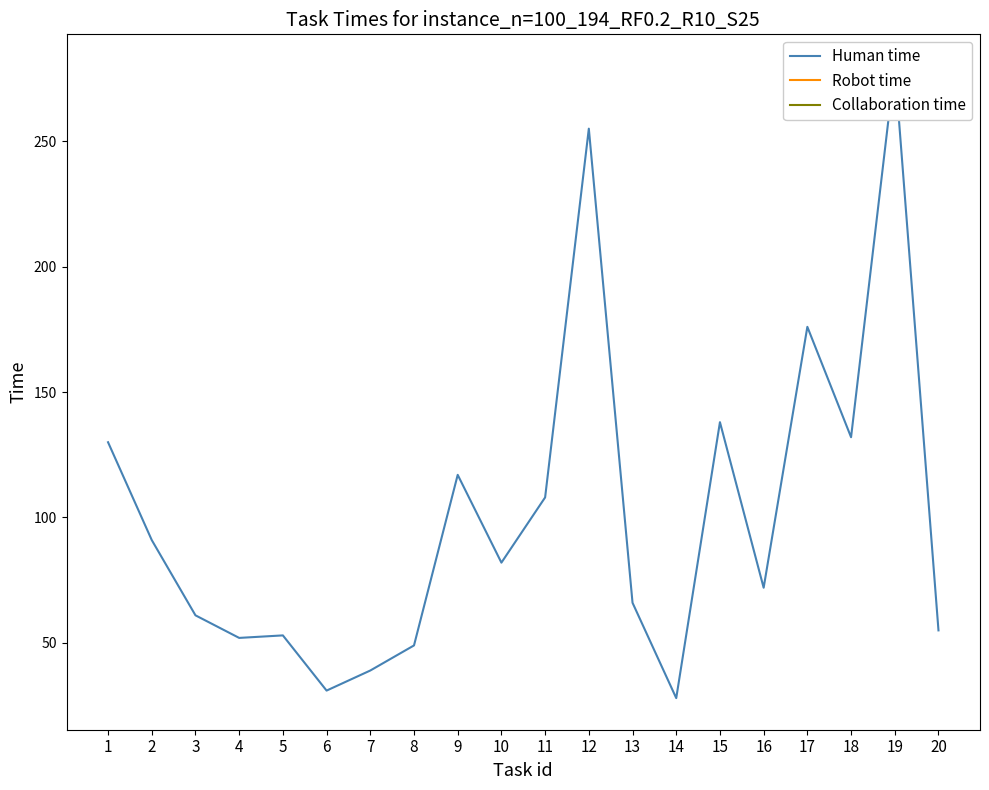

Where is Human time nearest to the value 154?

15